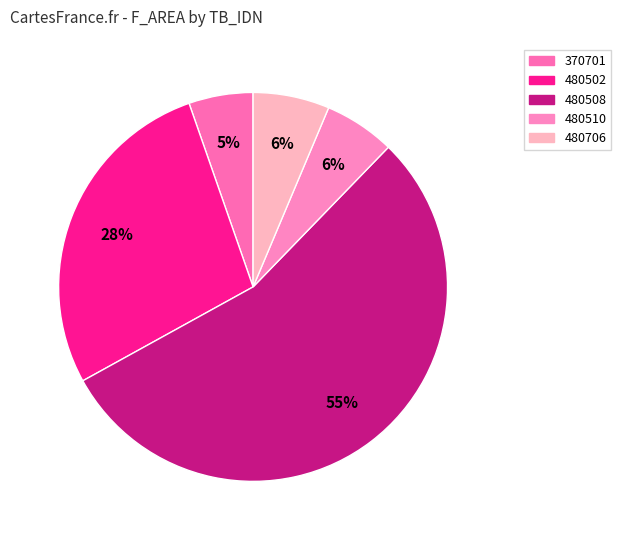

What percentage is the 480510 slice, to the nearest percent?

6%